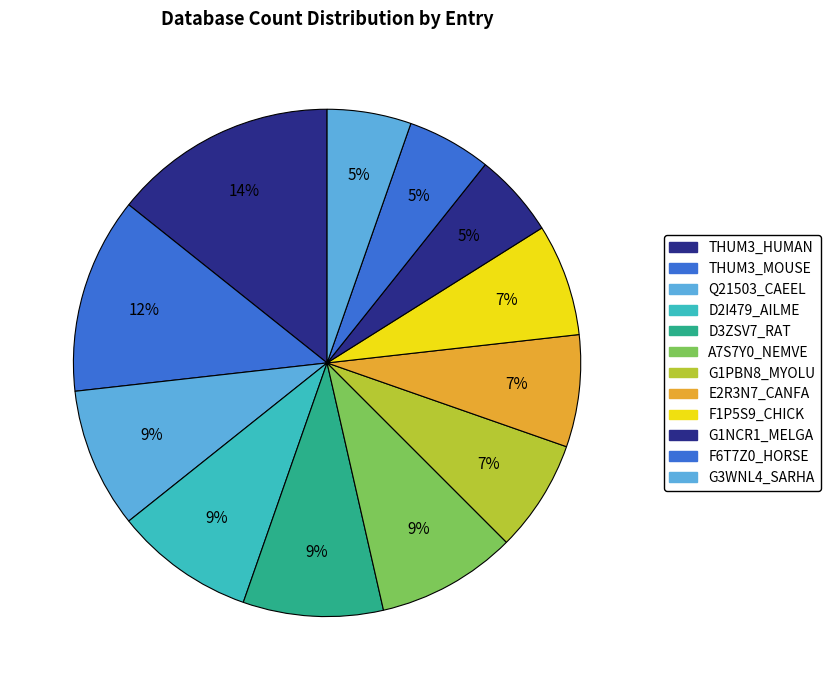

The G1PBN8_MYOLU slice represents 7% of the pie. True or false?

True